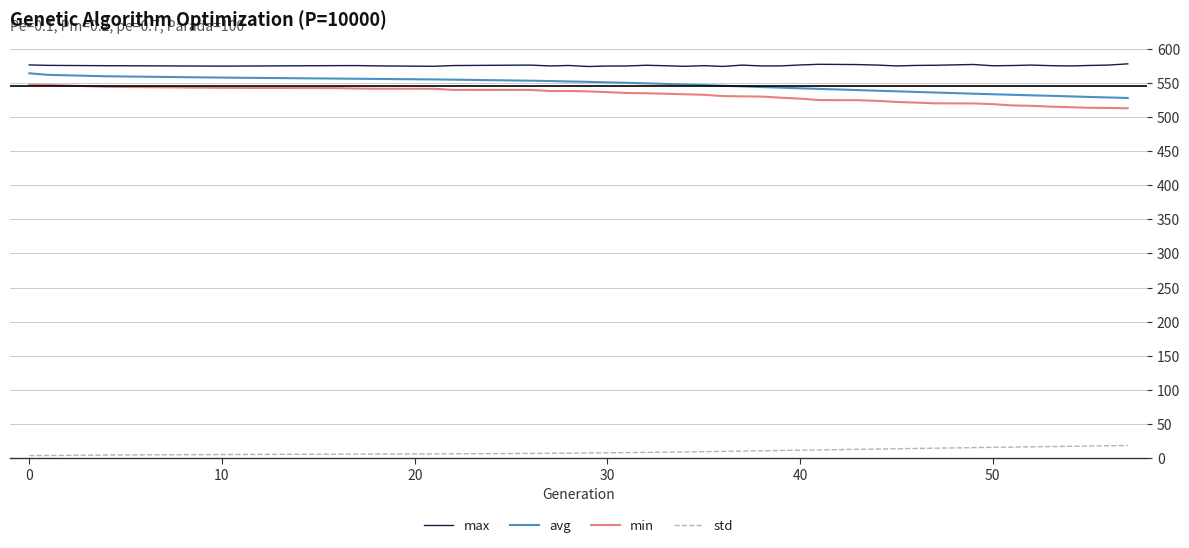

What is the average value of the std series?

10.4